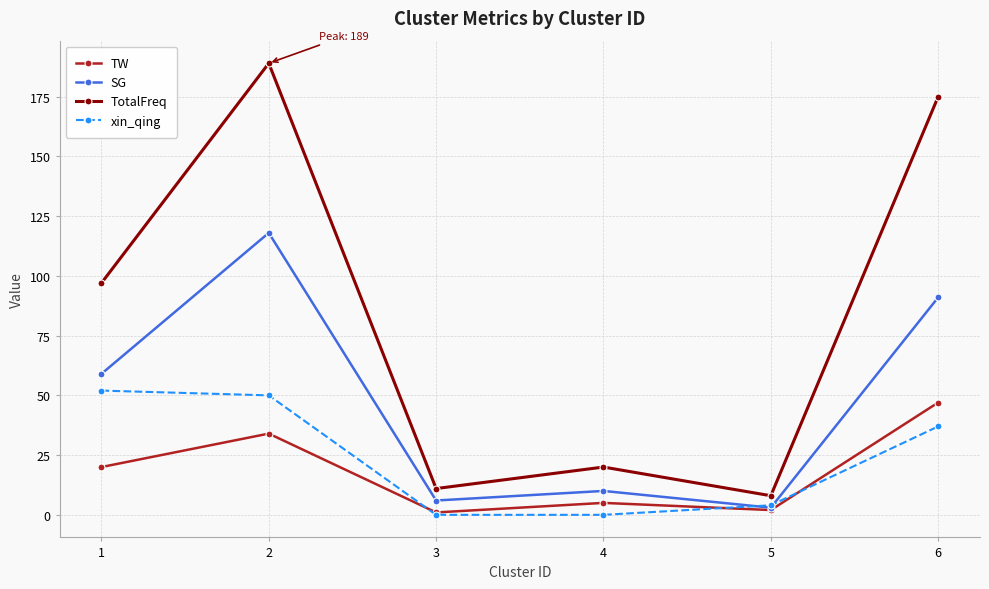

How many times do xin_qing and TW cross each other?

3